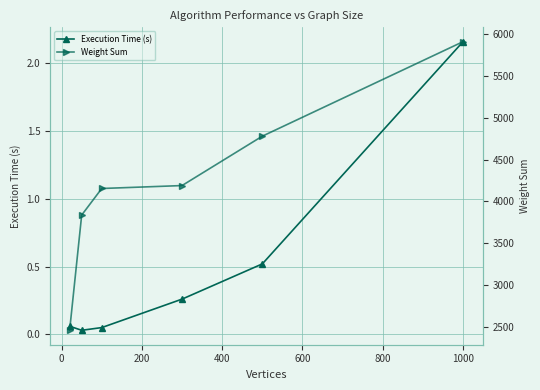

In Execution Time (s), how many points are lower than both neighbors (excluding endpoints)?

1